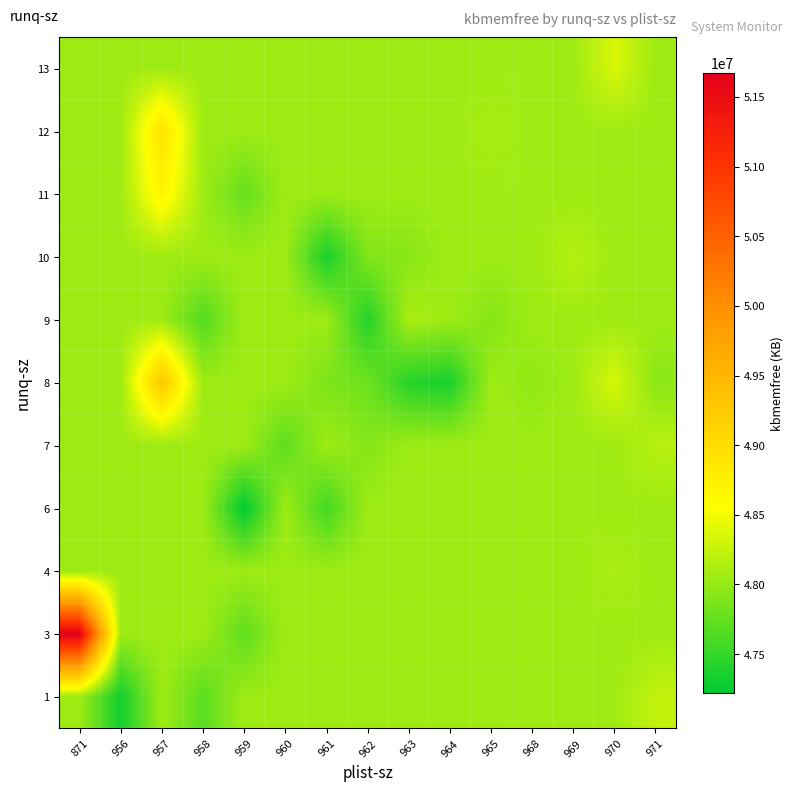

Between 961 and 964, which is larger?

961